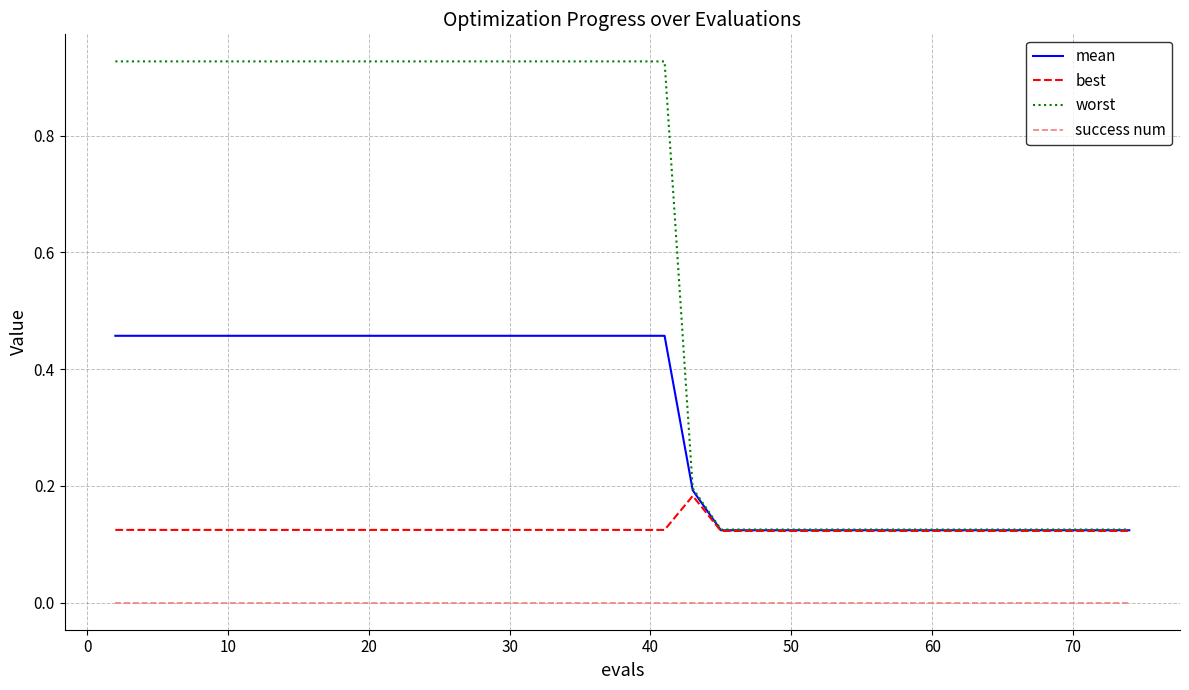

What are all the series names shown in the legend?

mean, best, worst, success num